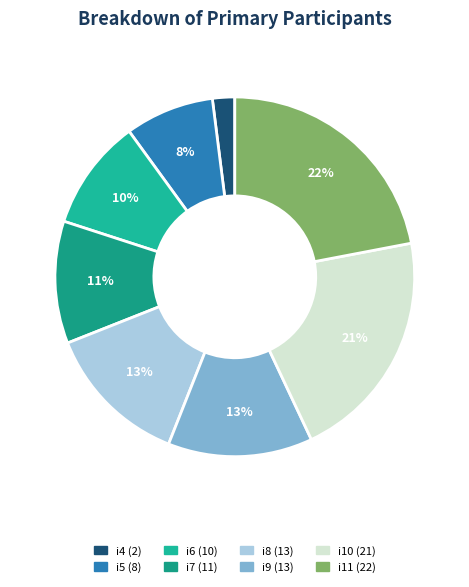

Count the number of slices in the pie.

8